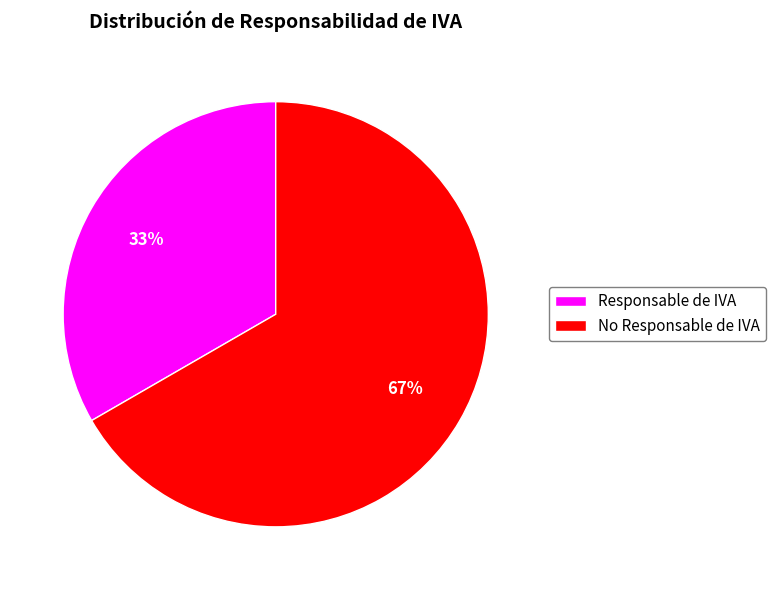

Combined, do No Responsable de IVA and Responsable de IVA account for over 50%?

Yes